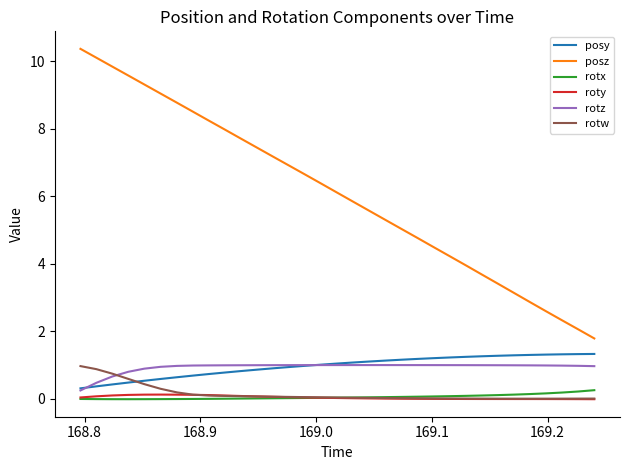

Which series has the largest range (max minus min)?

posz